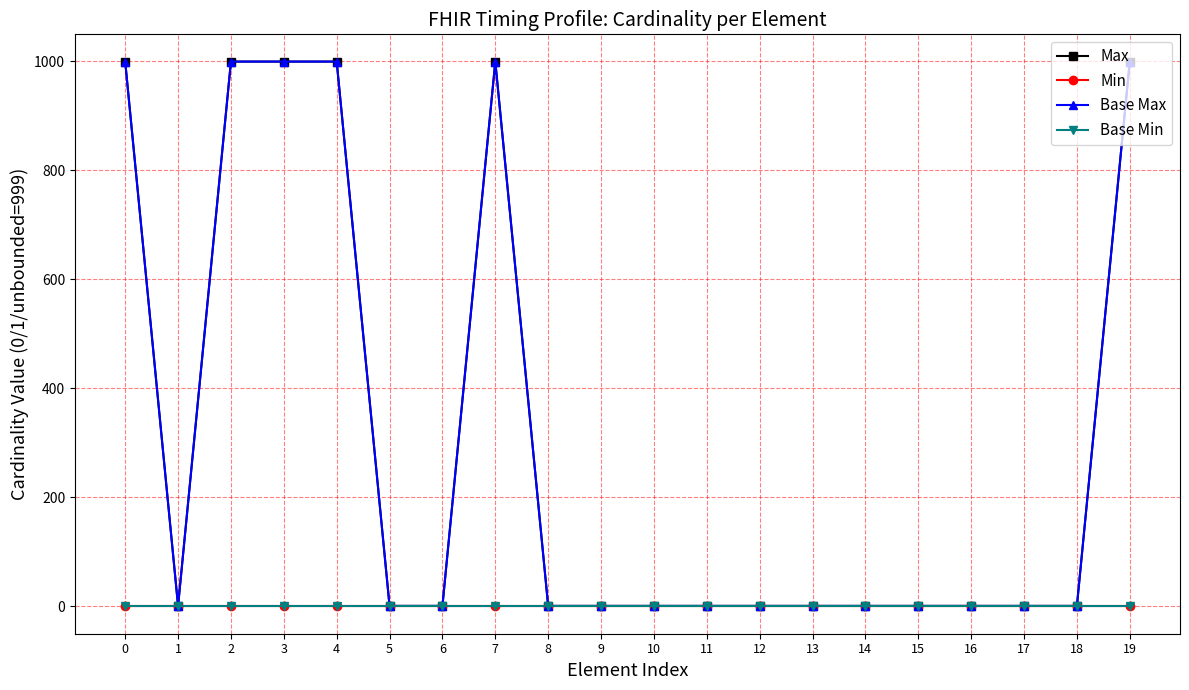

Reading right to left, transcribe all the data shown in this chart.

Max: 19=999	18=1	17=1	16=1	15=1	14=1	13=1	12=1	11=1	10=1	9=1	8=1	7=999	6=1	5=1	4=999	3=999	2=999	1=1	0=999
Min: 19=0	18=0	17=0	16=0	15=0	14=0	13=0	12=0	11=0	10=0	9=0	8=0	7=0	6=0	5=0	4=0	3=0	2=0	1=0	0=0
Base Max: 19=999	18=1	17=1	16=1	15=1	14=1	13=1	12=1	11=1	10=1	9=1	8=1	7=999	6=1	5=1	4=999	3=999	2=999	1=1	0=999
Base Min: 19=0	18=0	17=0	16=0	15=0	14=0	13=0	12=0	11=0	10=0	9=0	8=0	7=0	6=0	5=0	4=0	3=0	2=0	1=0	0=0